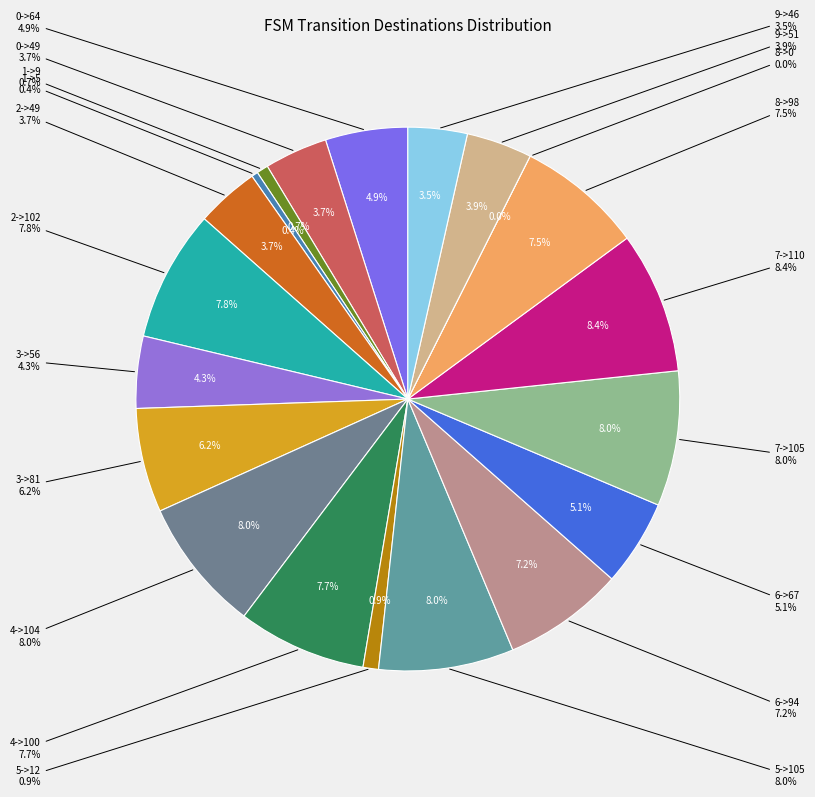

Is 0->49 the majority of the pie?

No